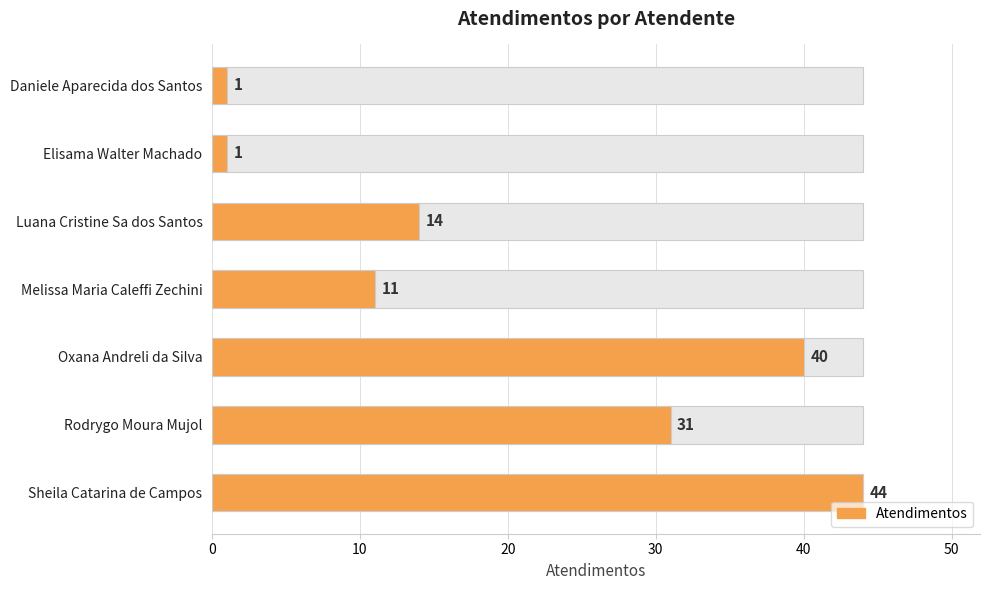

Between Oxana Andreli da Silva and Luana Cristine Sa dos Santos, which is larger?

Oxana Andreli da Silva